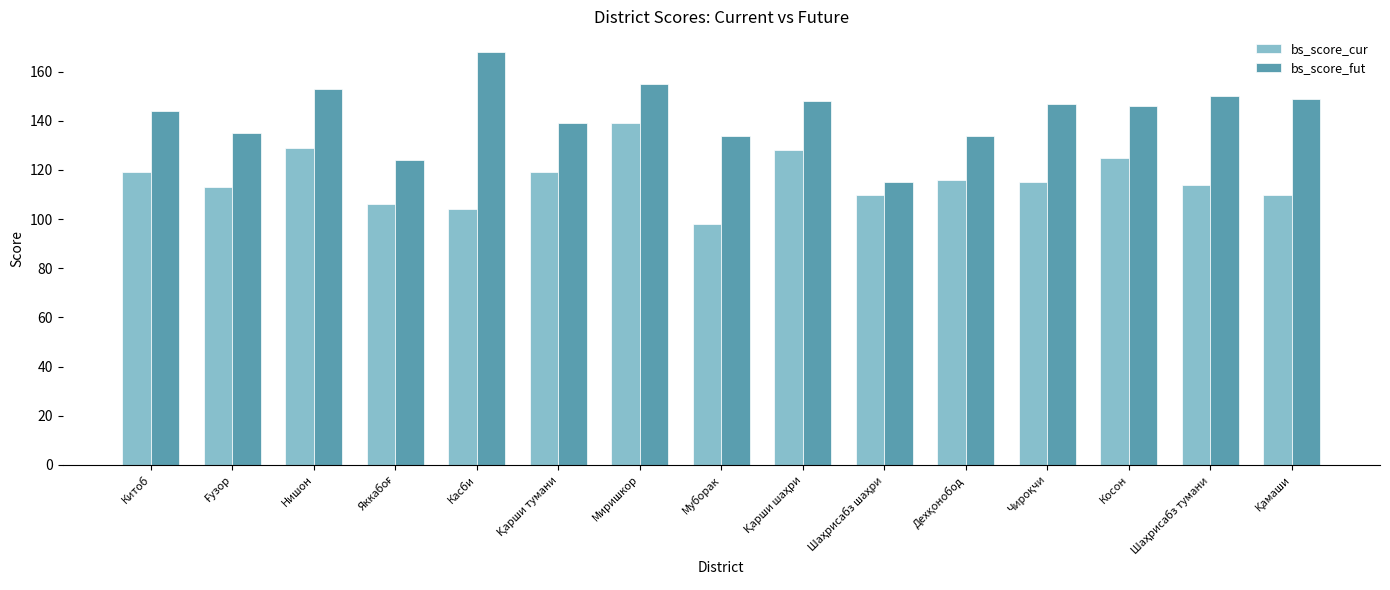

Which category has the lowest value across all series?

Муборак